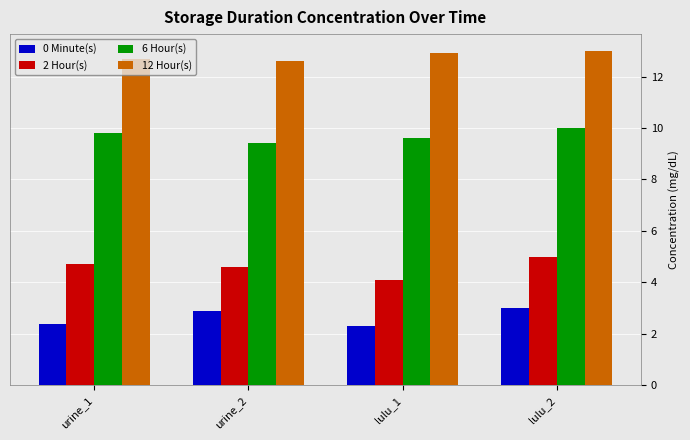

Which series has the widest spread of values?

2 Hour(s)